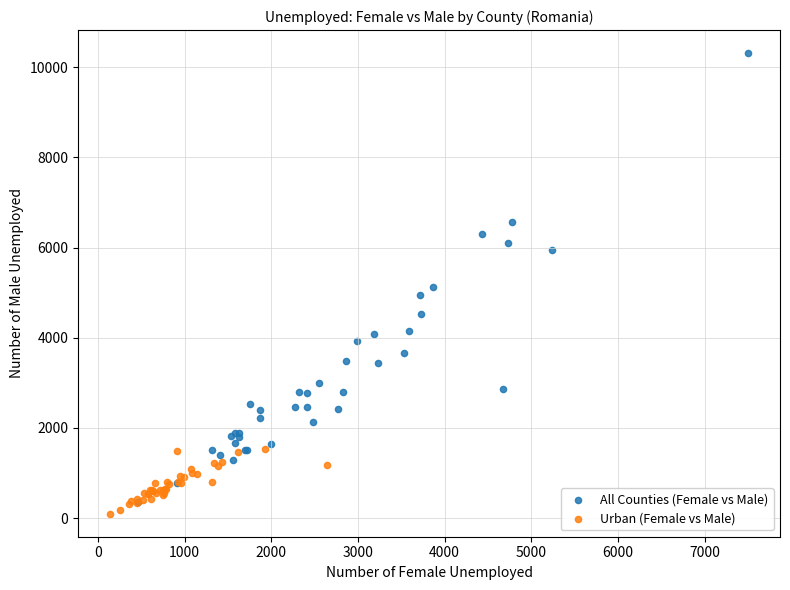

Which series reaches the maximum Y coordinate?

All Counties (Female vs Male)